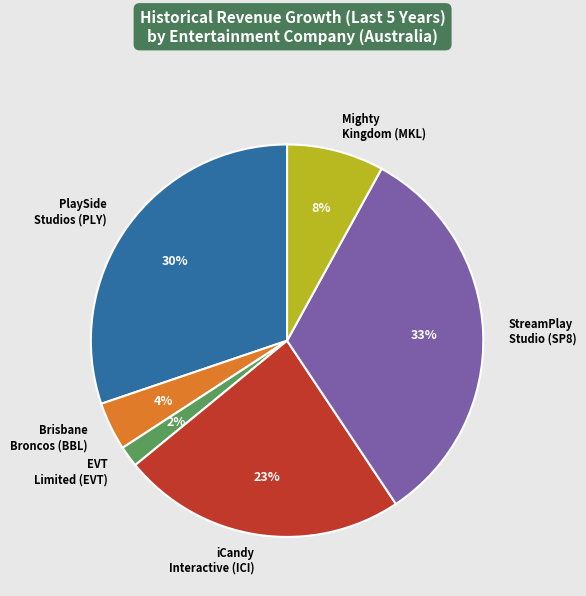

True or false: iCandy Interactive (ICI) accounts for 15% of the total.

False